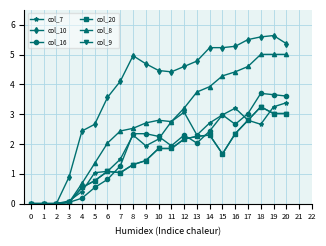

Which has a higher value, 10 or 19?

19